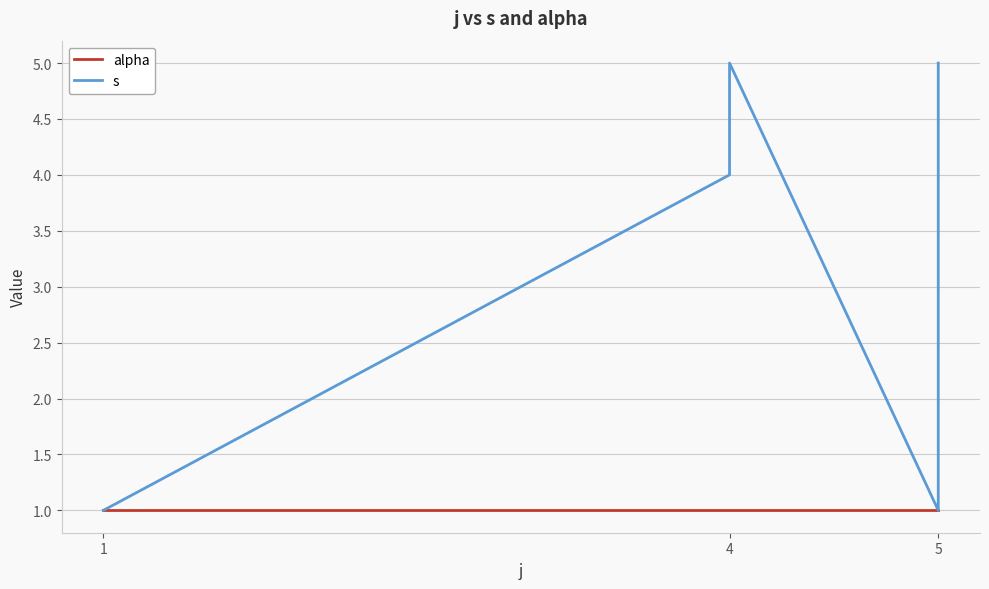

Reading left to right, what are all the values shown in this chart?

alpha: 1	1	1	1	1	1	1	1
s: 1	4	5	1	2	3	4	5